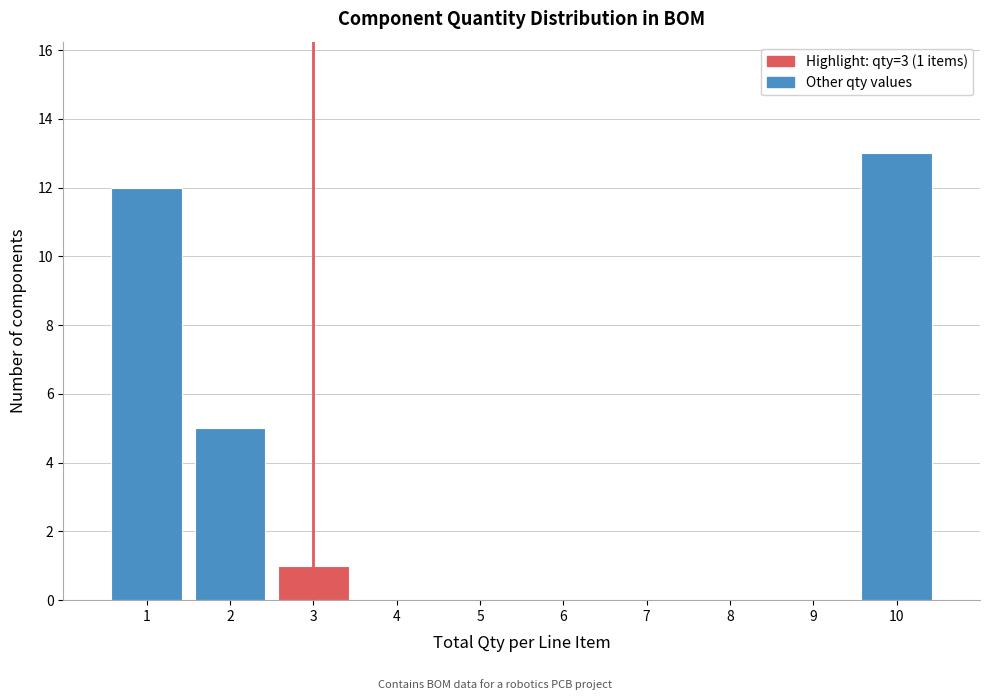

Over which range of the x-axis is the bar tallest?

9.5 to 10.5